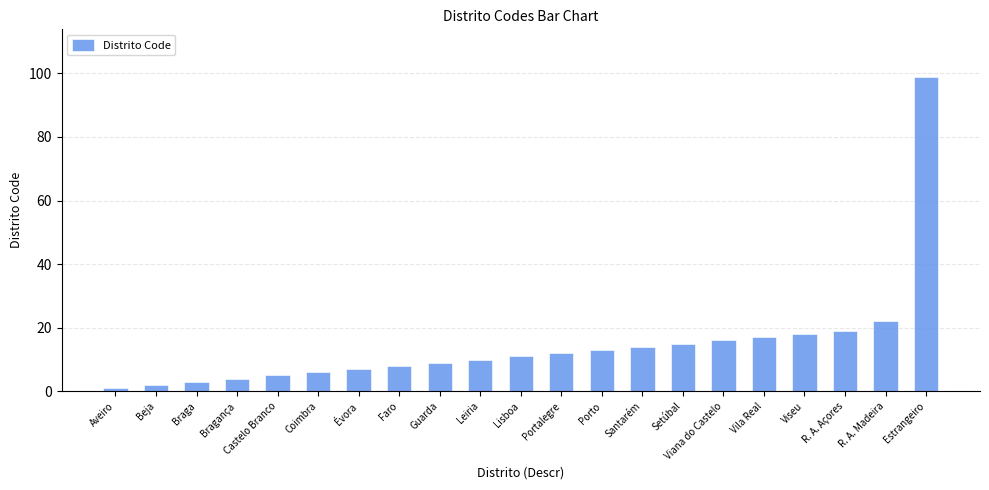

Reading right to left, extract all data points from this chart.

99	22	19	18	17	16	15	14	13	12	11	10	9	8	7	6	5	4	3	2	1